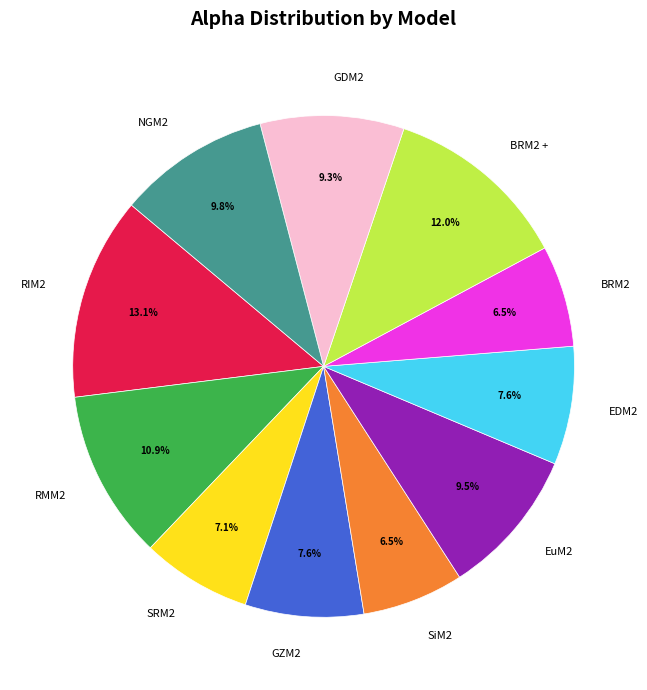

What is the total percentage of RIM2 and EuM2?

22.6%